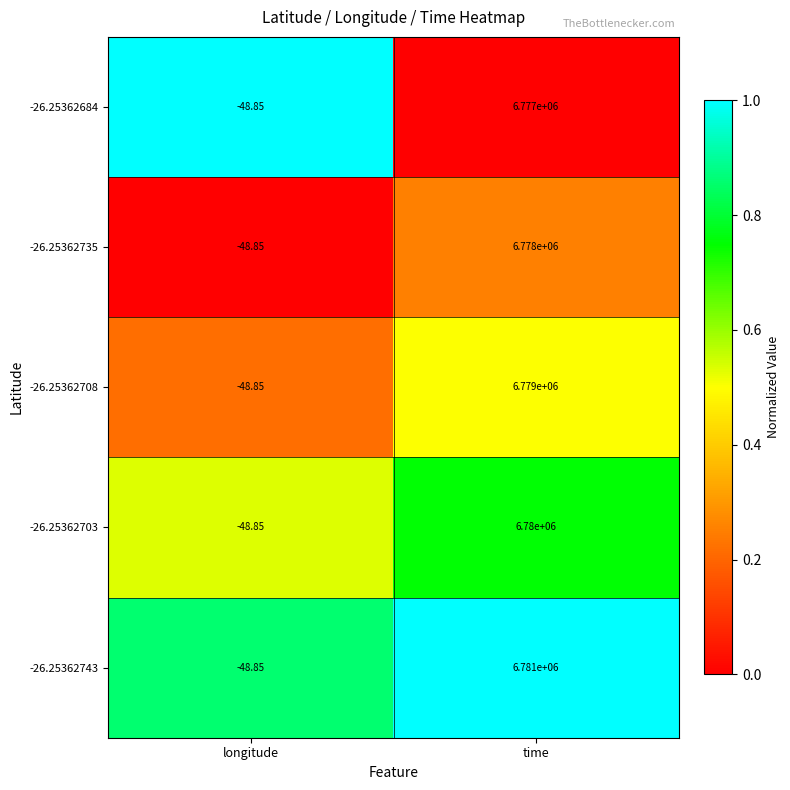

Is the value of -26.25362708 at time greater than the value of -26.25362743 at time?

No